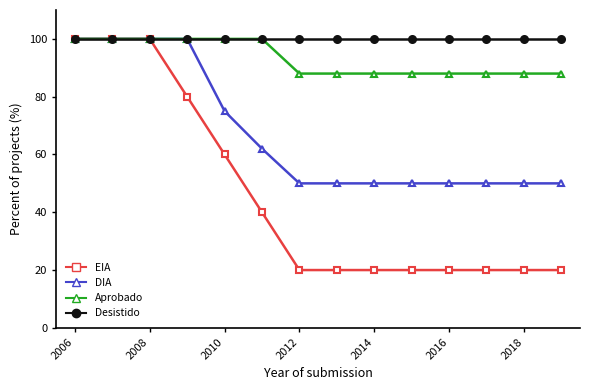

What is the greatest value displayed?

100